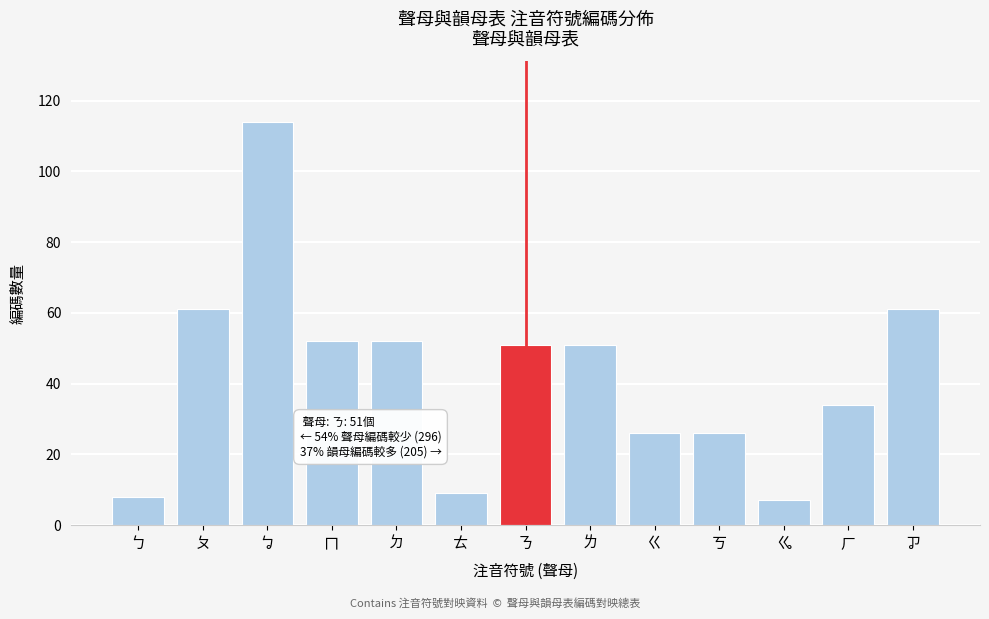

Reading left to right, transcribe all the data shown in this chart.

8	61	114	52	52	9	51	51	26	26	7	34	61